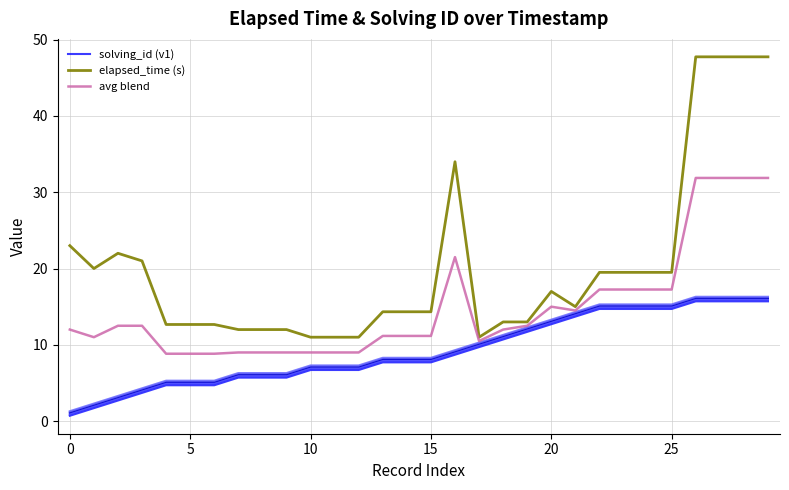

At which label does avg blend reach its peak?

26